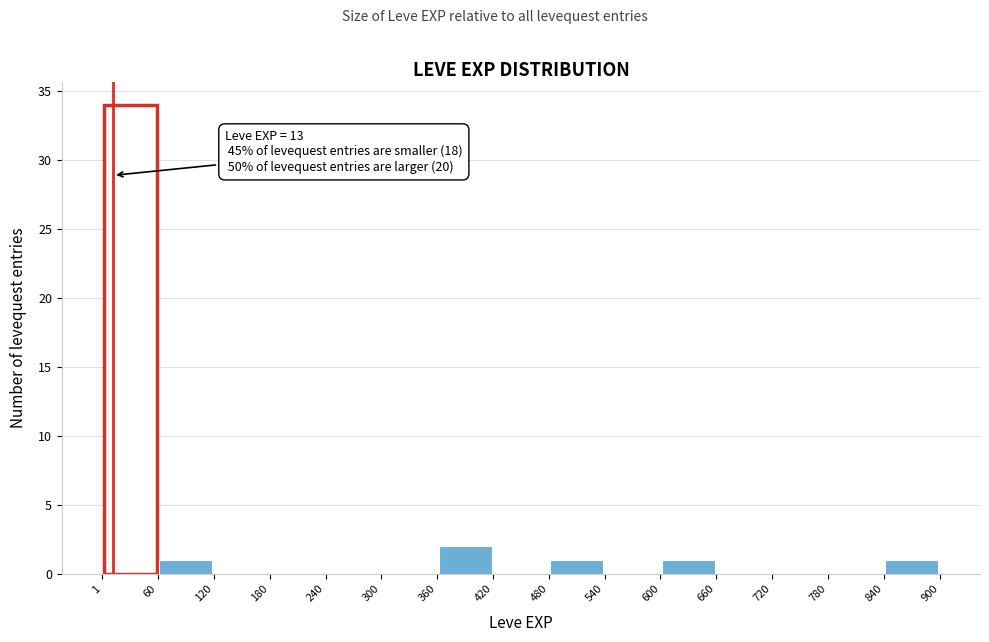

Which range on the x-axis has the tallest bar?

1 to 60